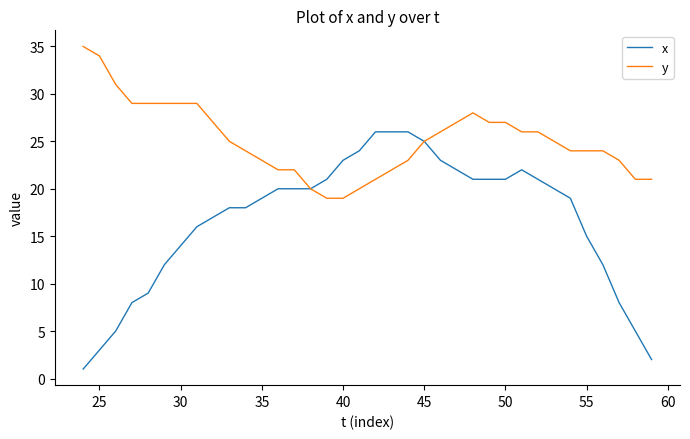

Rank the series by their average value, from lowest to highest.

x, y